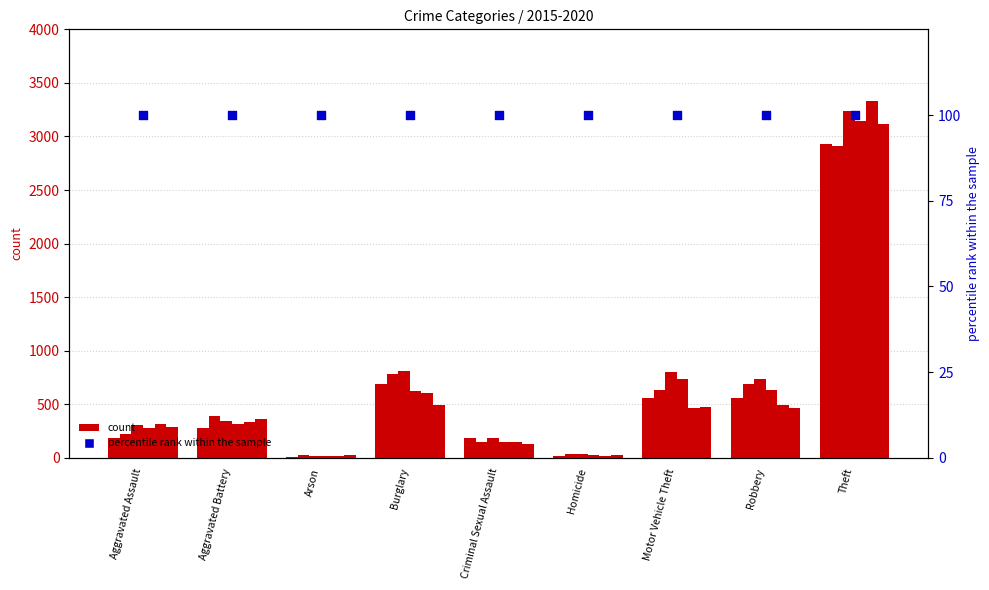

What is the total value across all series at Criminal Sexual Assault?

941